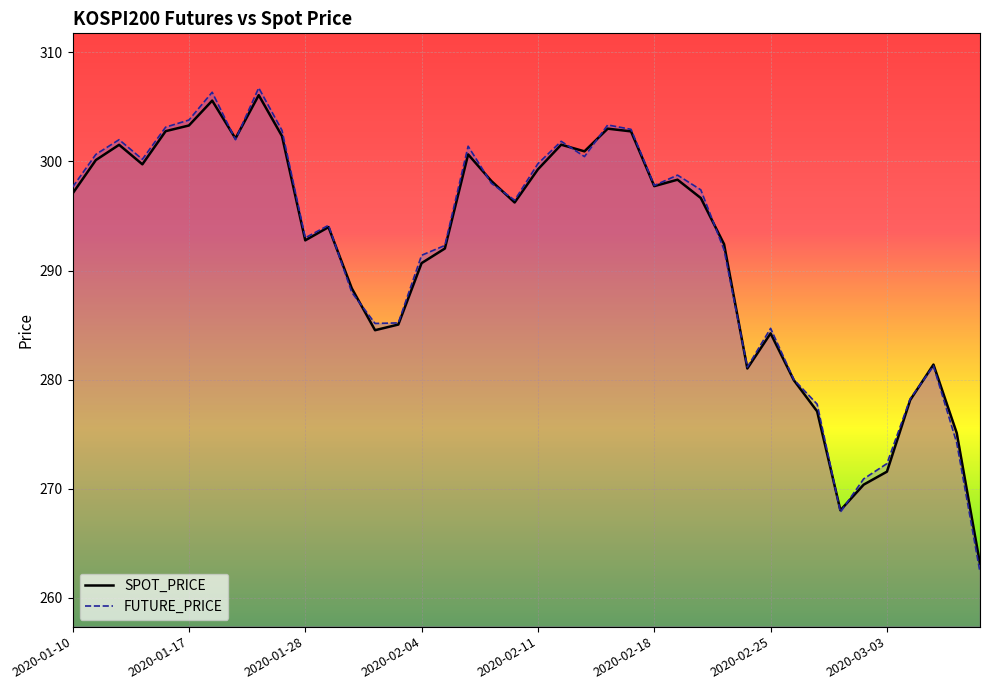

At which label does SPOT_PRICE first exceed 296?

2020-01-10